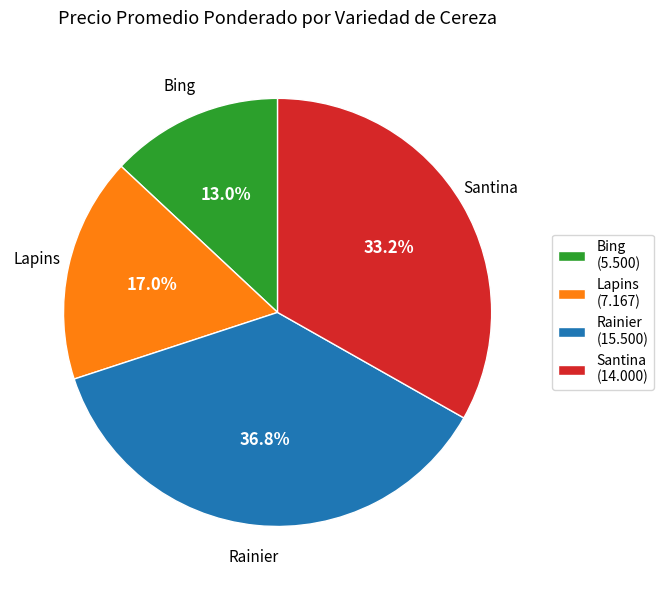

What is the largest slice in the pie chart?

Rainier